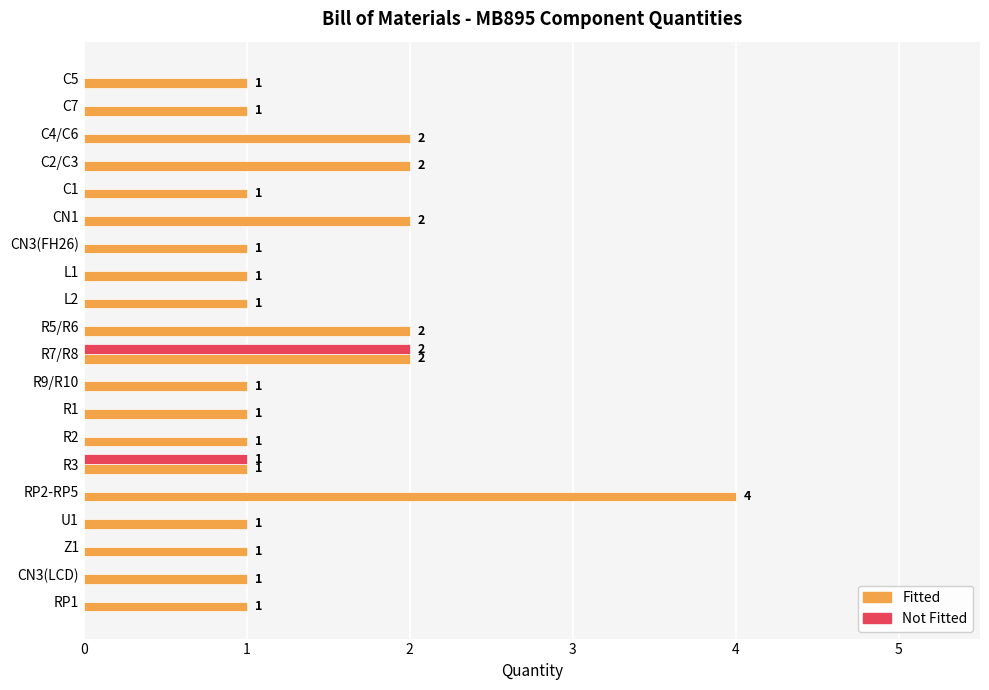

Which category has the highest value across all series?

RP2-RP5